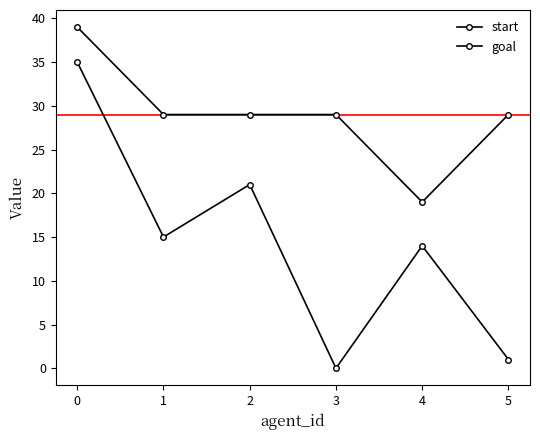

Reading left to right, extract all data points from this chart.

start: 35	15	21	0	14	1
goal: 39	29	29	29	19	29